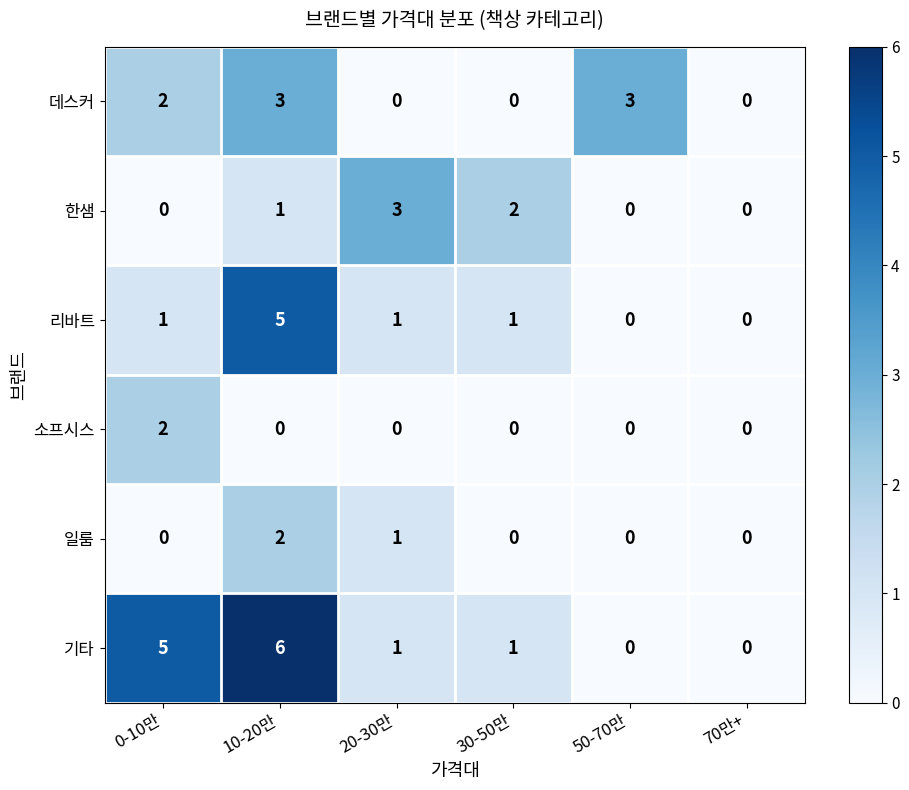

The 한샘 series shows 5 at 20-30만. True or false?

False